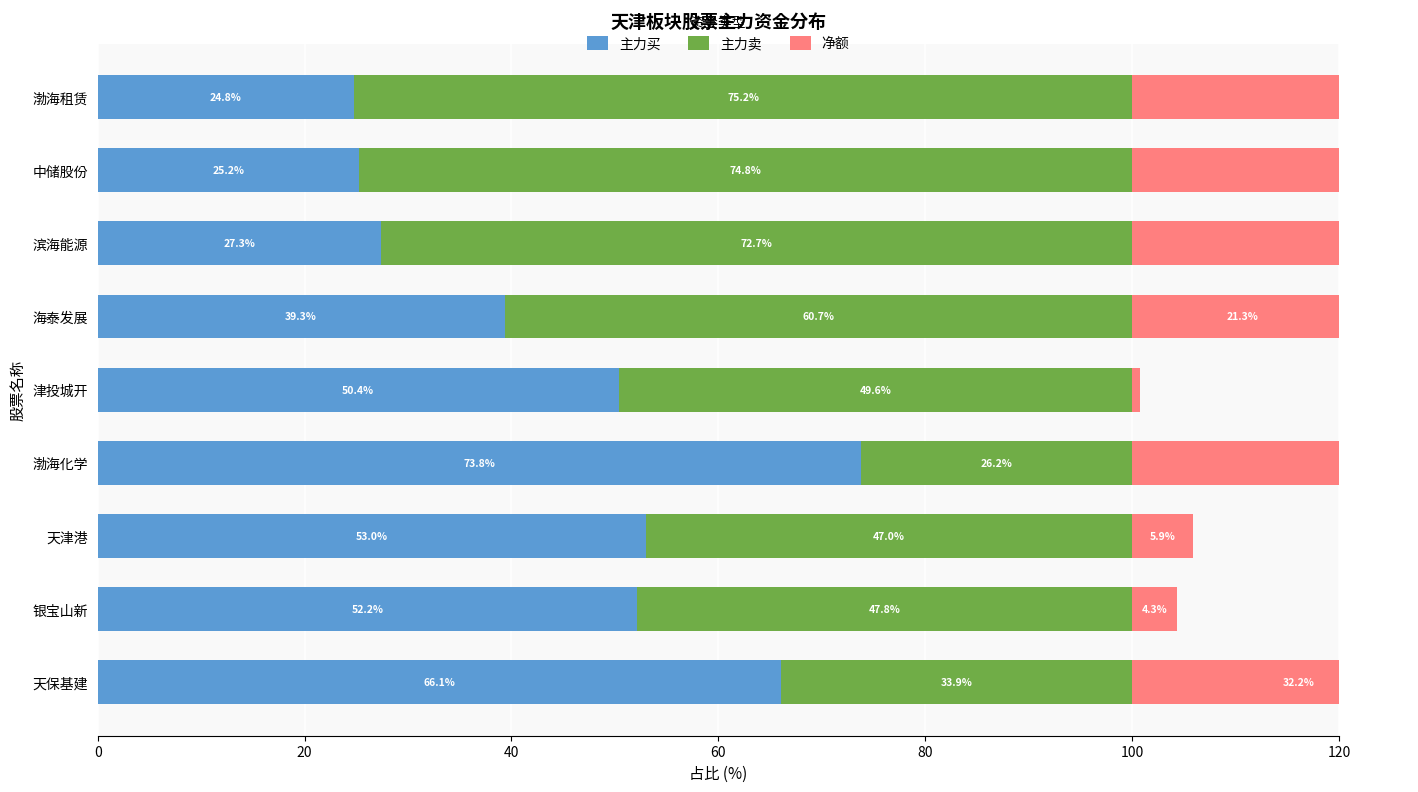

What is the difference between the maximum and minimum values in the 主力卖 series?

49.0